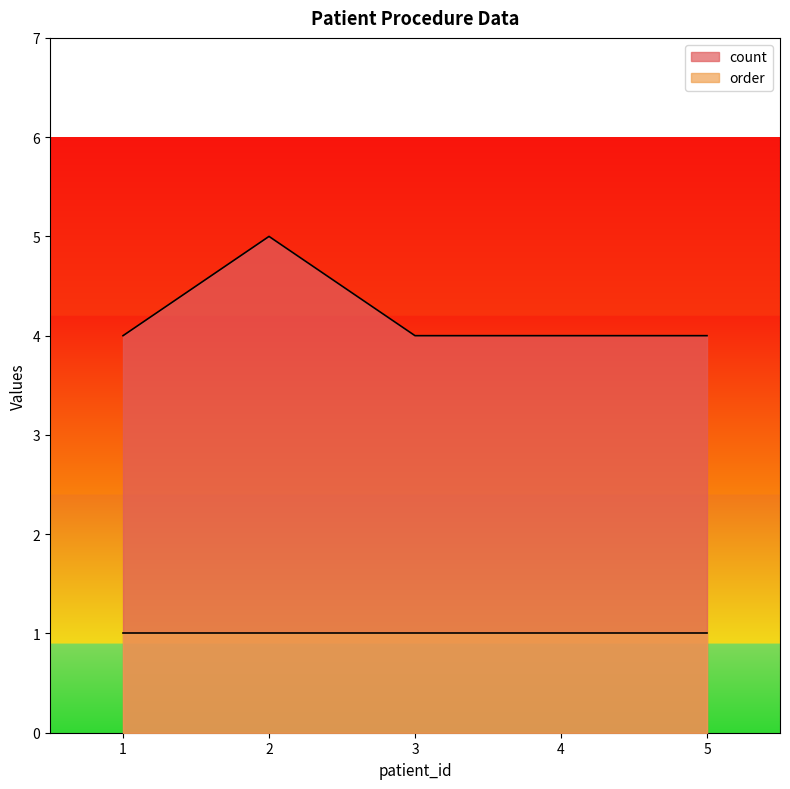

What is the maximum value shown in the chart?

5